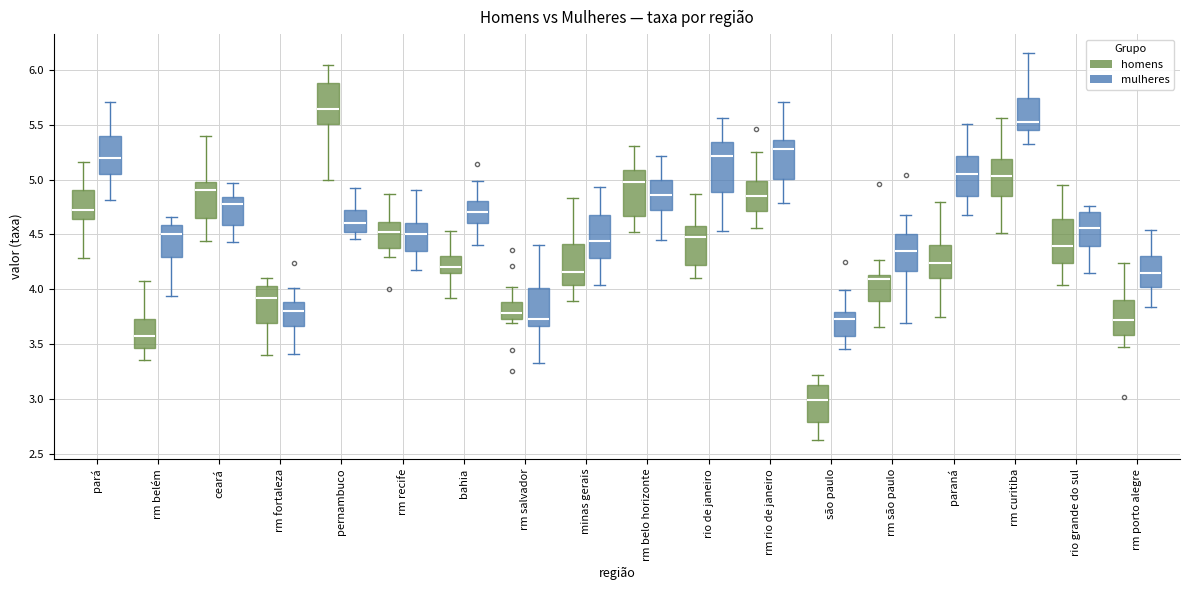

Which box has the lowest median line?

são paulo (homens)